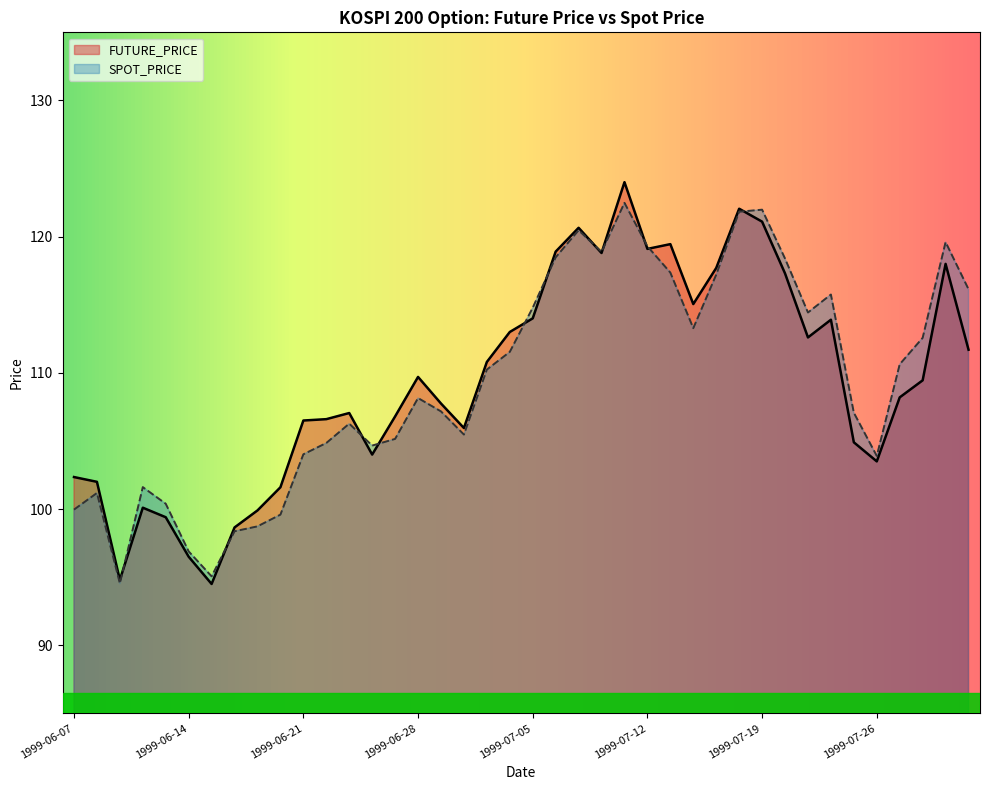

In SPOT_PRICE, how many points are lower than both neighbors (excluding endpoints)?

8